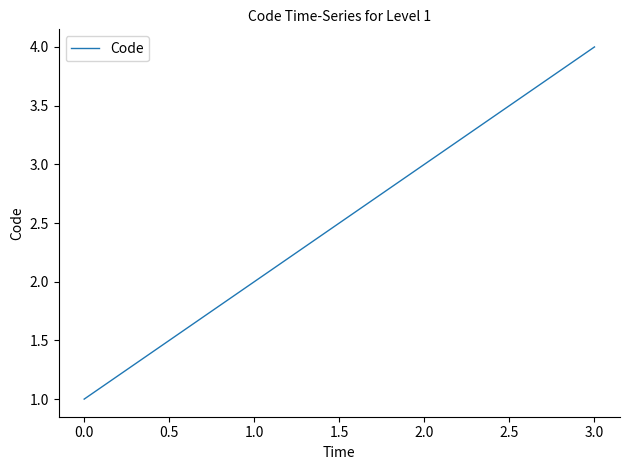

Which has a higher value, 3.0 or 2.0?

3.0